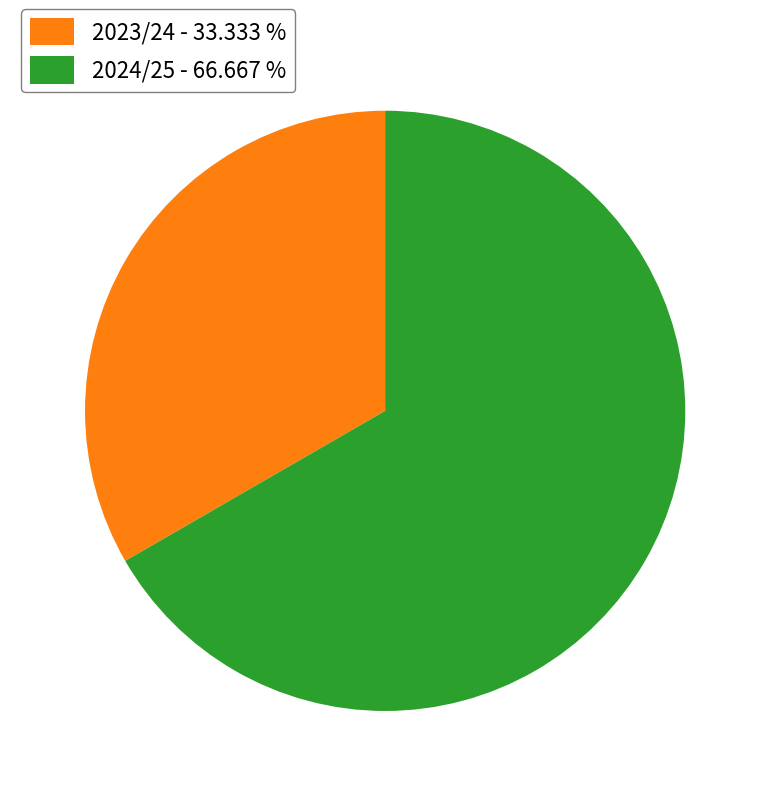

How many segments does this pie chart have?

2